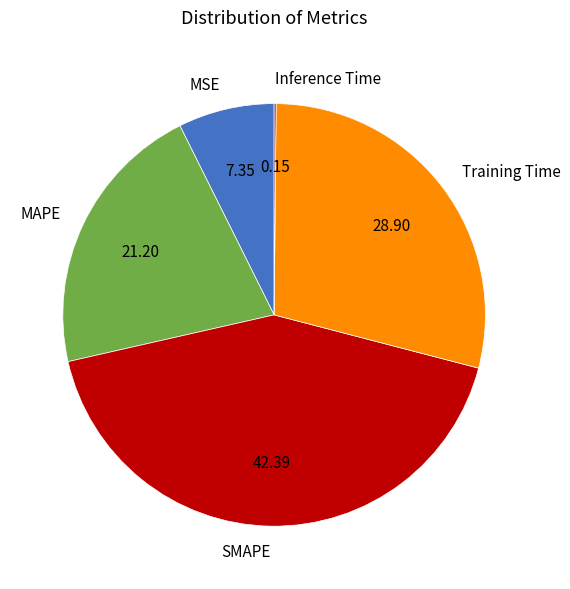

Is there any slice that represents more than half of the pie?

No